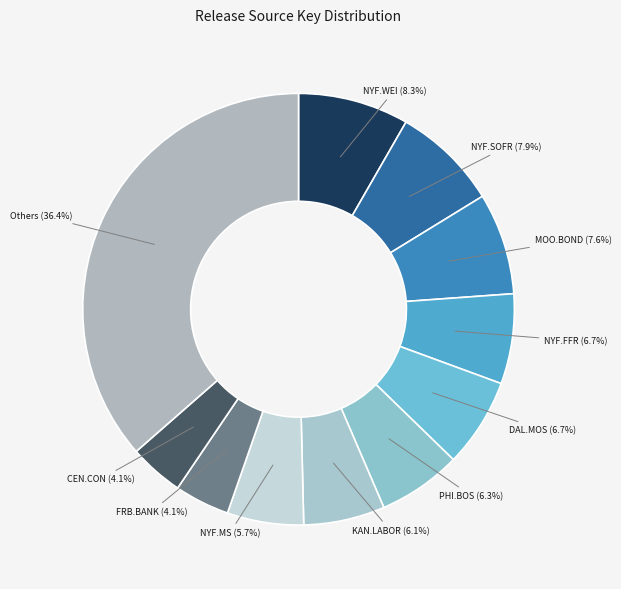

Which slice is the largest?

NYF.WEI